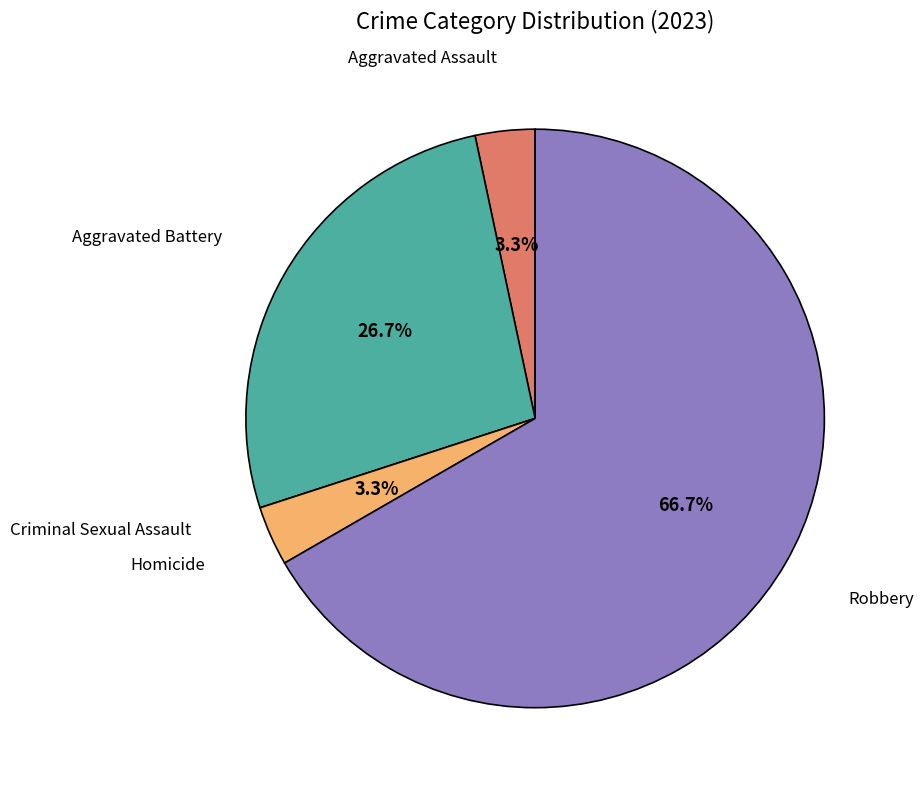

Does any single category account for the majority?

Yes